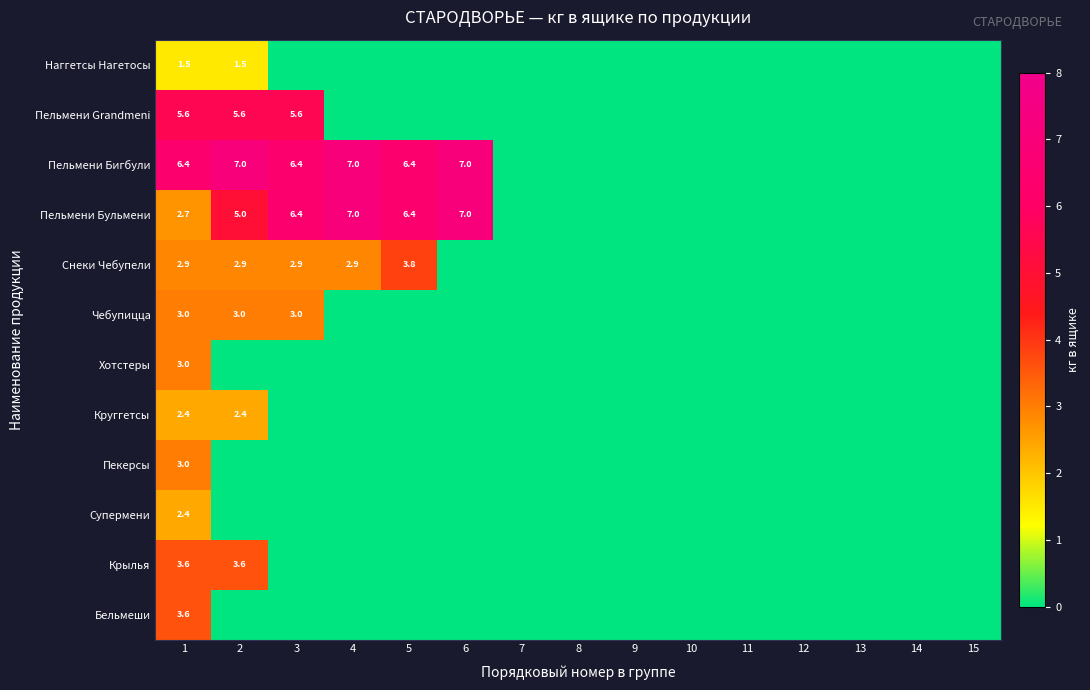

List the labels in order of Хотстеры value, largest first.

1, 2, 3, 4, 5, 6, 7, 8, 9, 10, 11, 12, 13, 14, 15